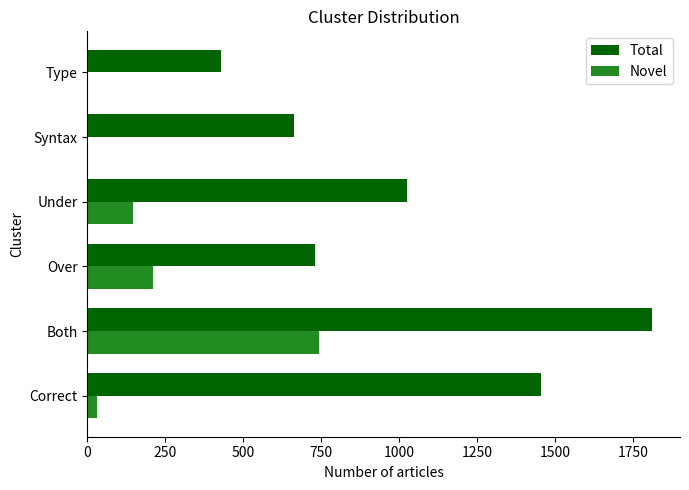

What is the highest value of the Novel series?

744